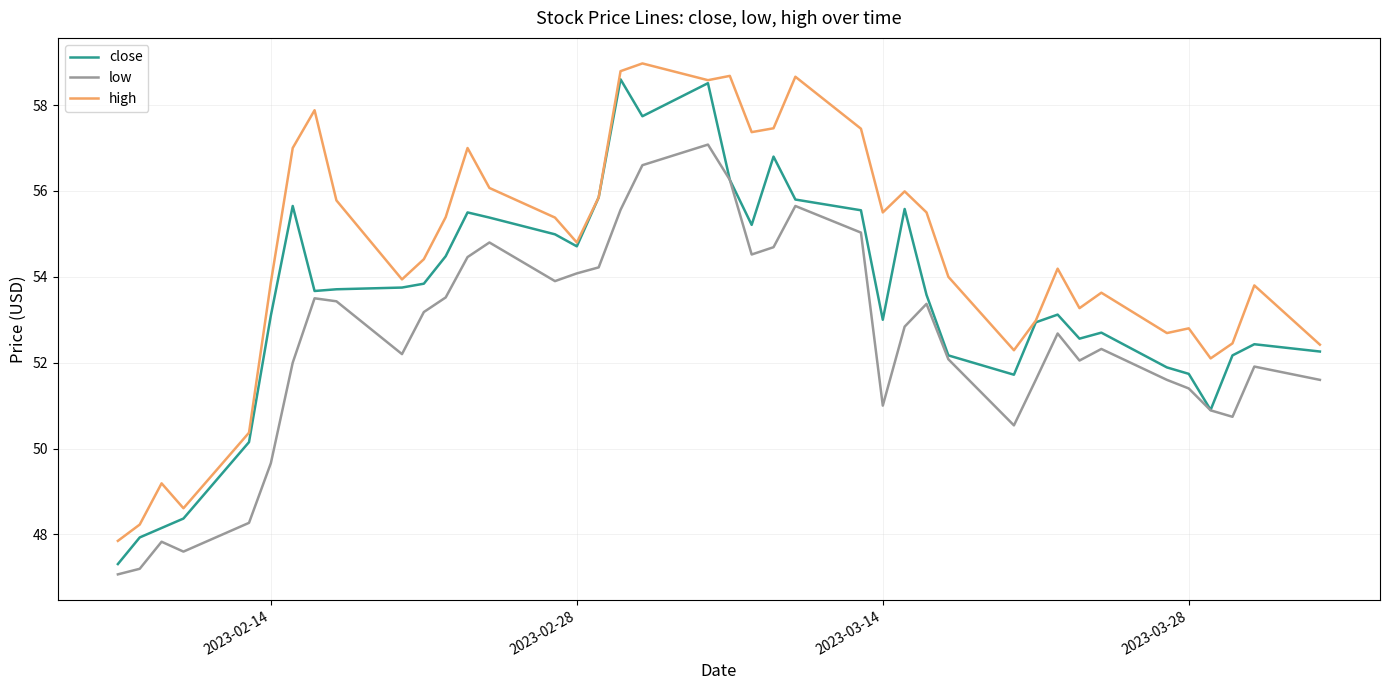

True or false: high and low cross at least once.

False